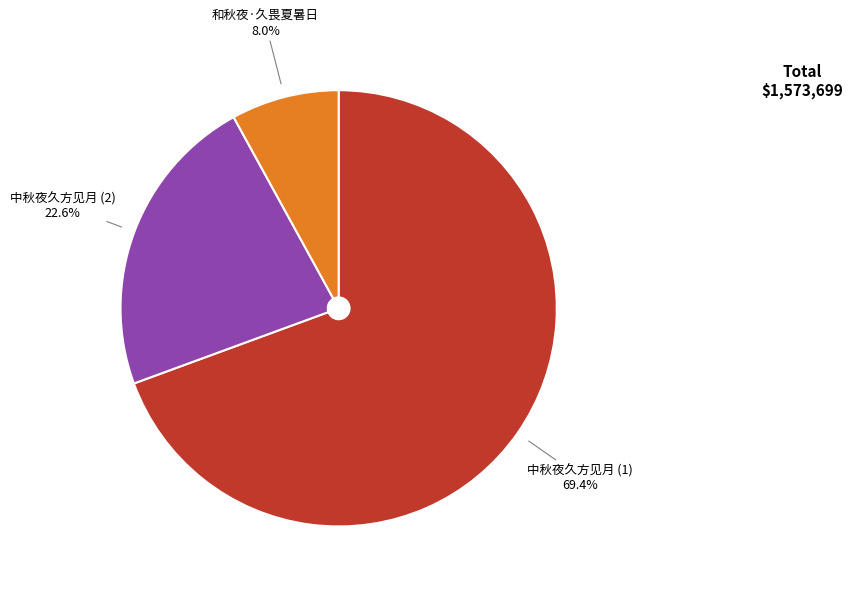

How much of the chart is everything except 中秋夜久方见月 (2)?

77.4%